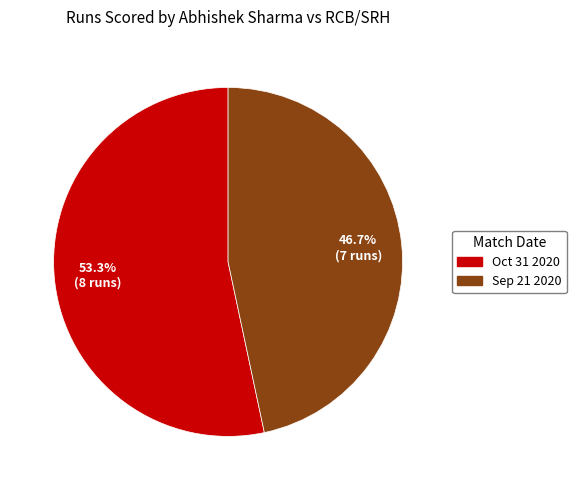

Which category has the smallest portion of the pie?

Sep 21 2020